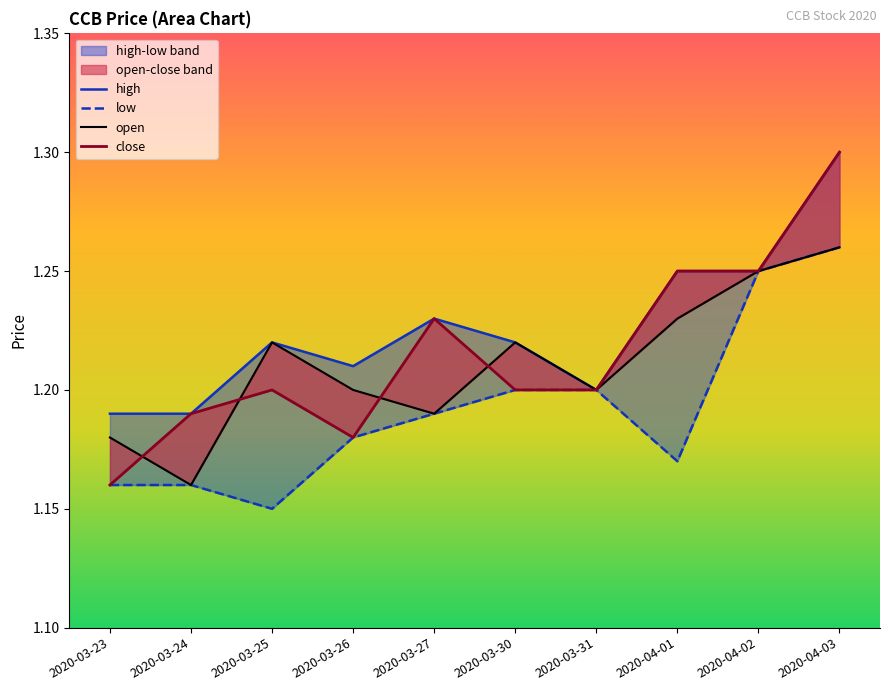

Count the open values in the range 1 to 2.

10